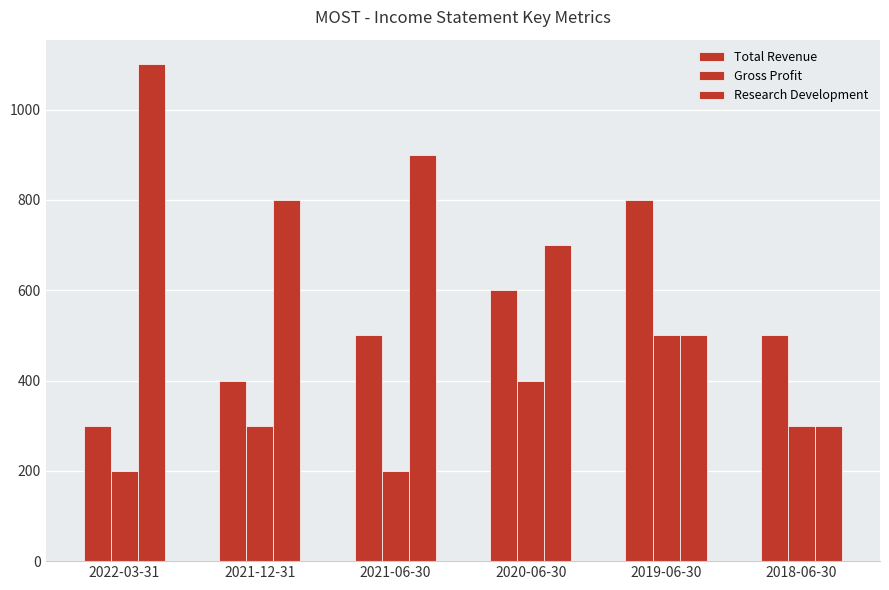

Is the value of Gross Profit at 2021-12-31 greater than the value of Total Revenue at 2018-06-30?

No